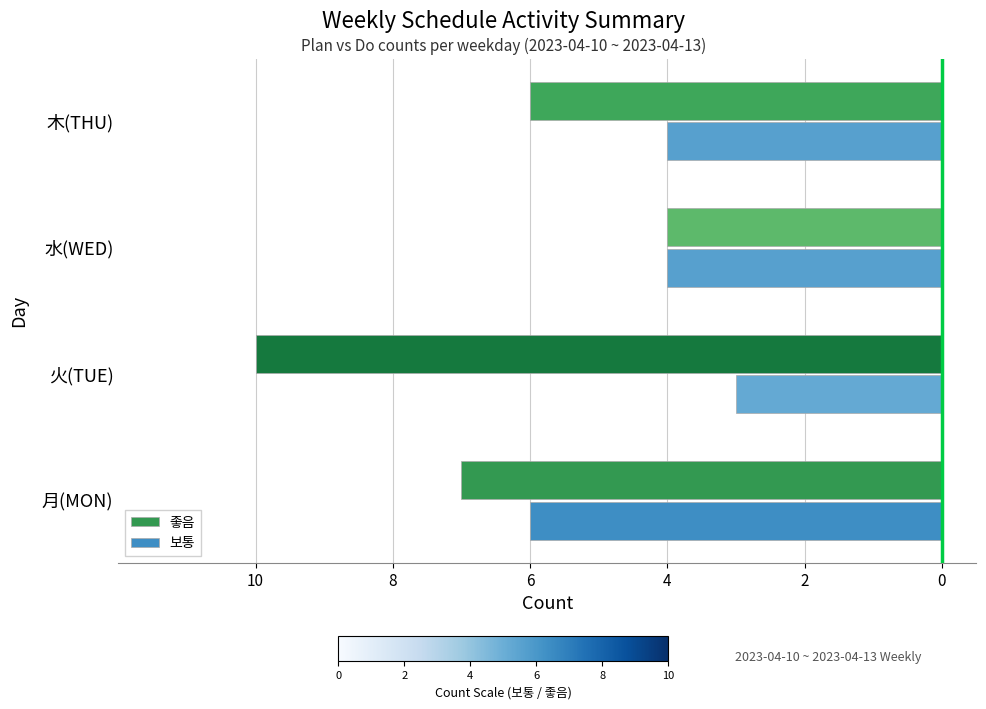

Reading left to right, extract all data points from this chart.

좋음: -7	-10	-4	-6
보통: -6	-3	-4	-4